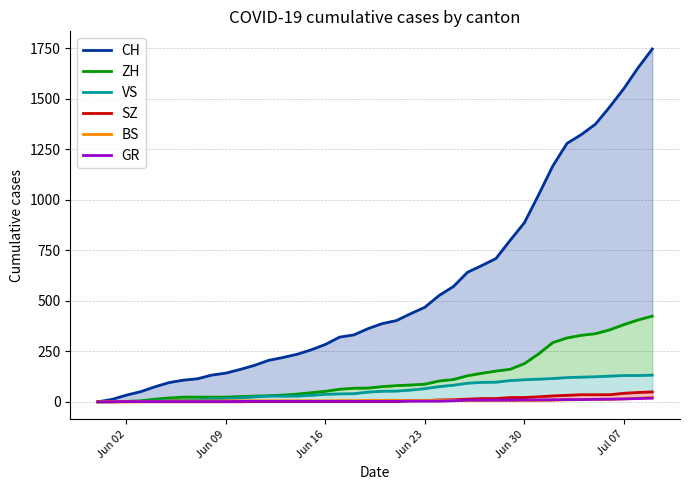

How many lines are shown in the chart?

6